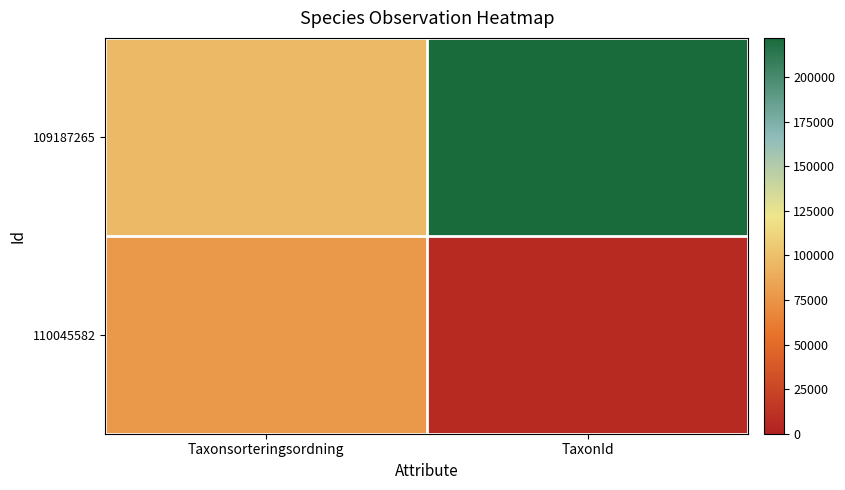

Between Taxonsorteringsordning and TaxonId, which is larger?

TaxonId